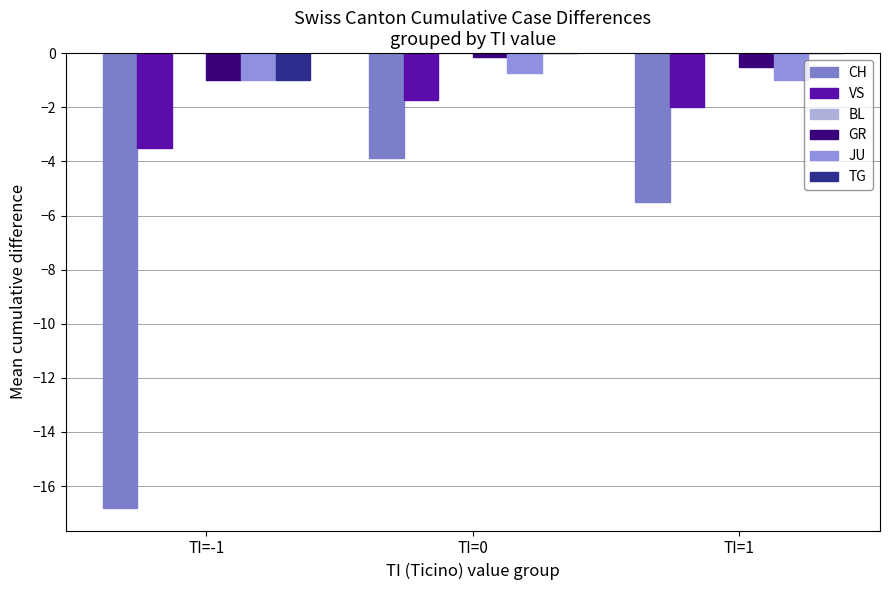

How many distinct data groups are displayed?

5